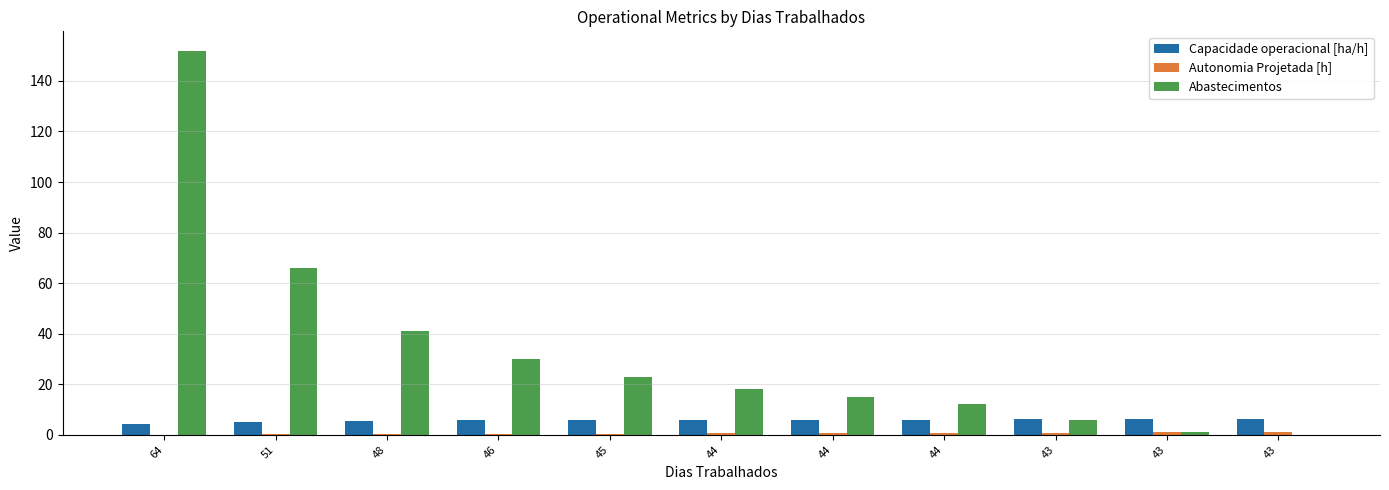

At which category does the chart reach its peak across all series?

64